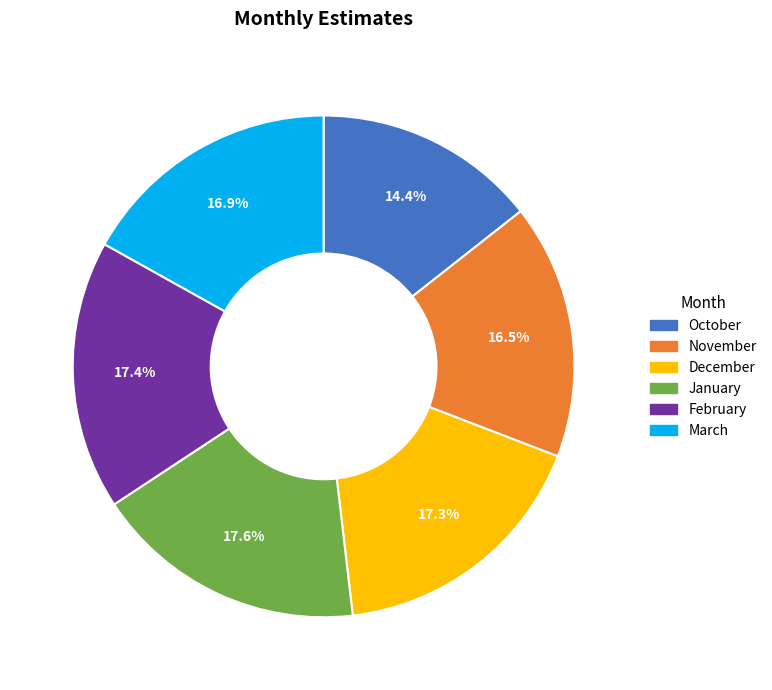

To the nearest percent, what is the average slice percentage?

17%